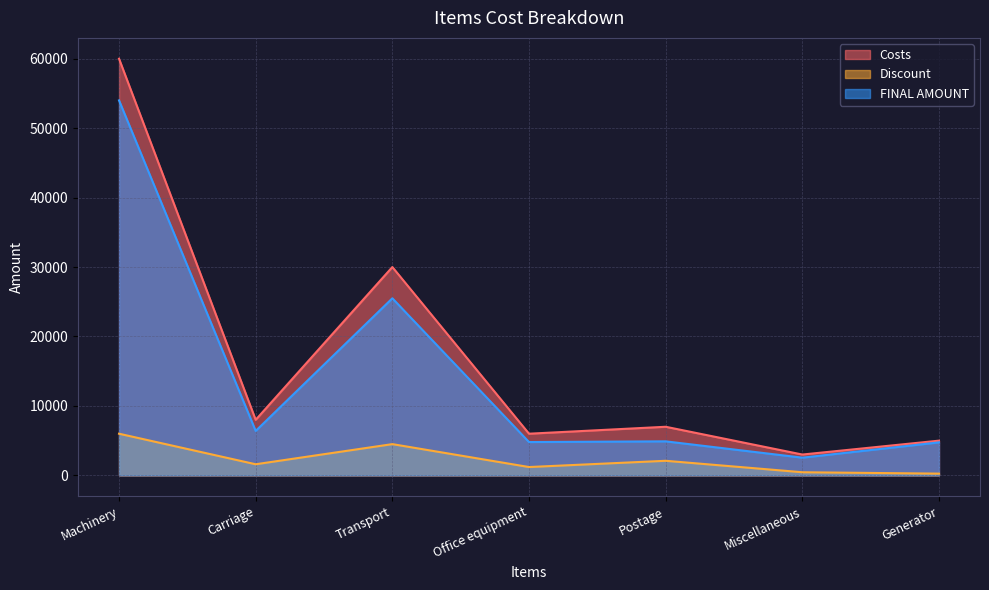

Which has a higher value, Machinery or Postage?

Machinery